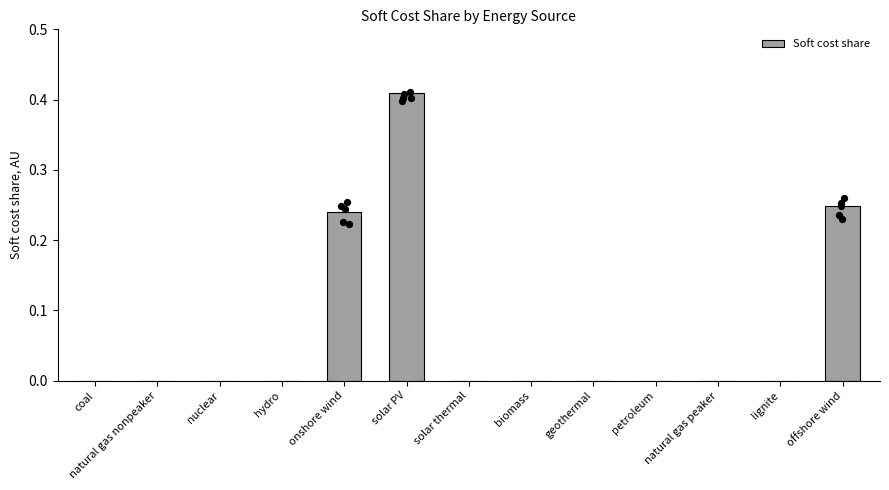

Between natural gas nonpeaker and nuclear, which is larger?

natural gas nonpeaker